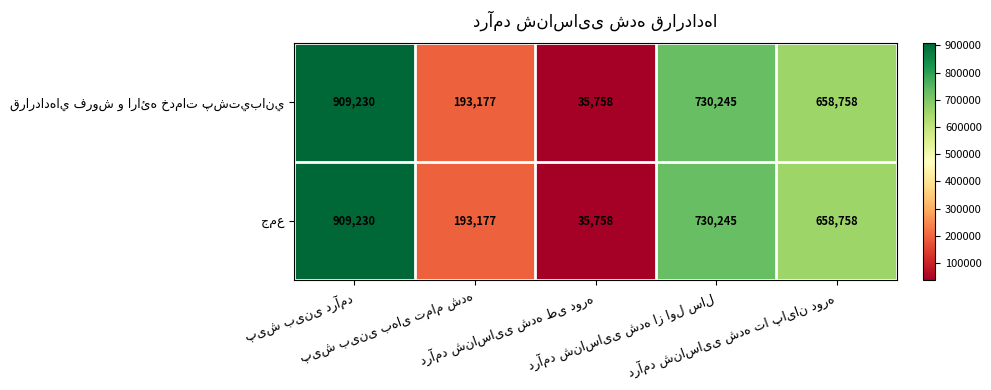

At how many categories does at least one series exceed 346790?

3